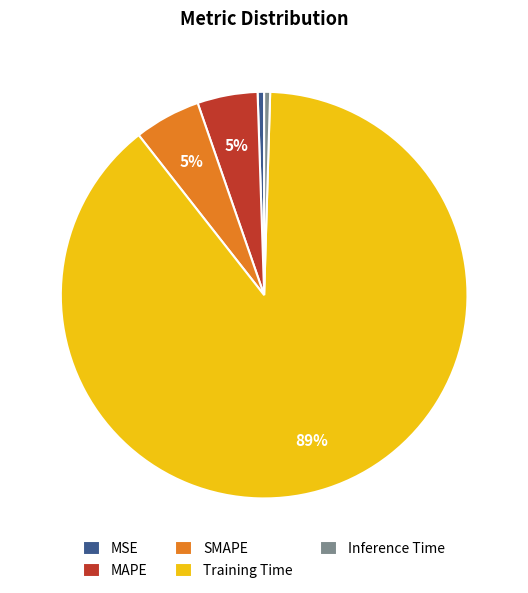

To the nearest percent, what portion does SMAPE represent?

5%